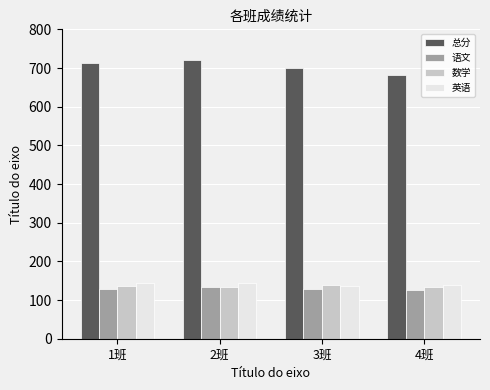

Which series has the largest total across all categories?

总分